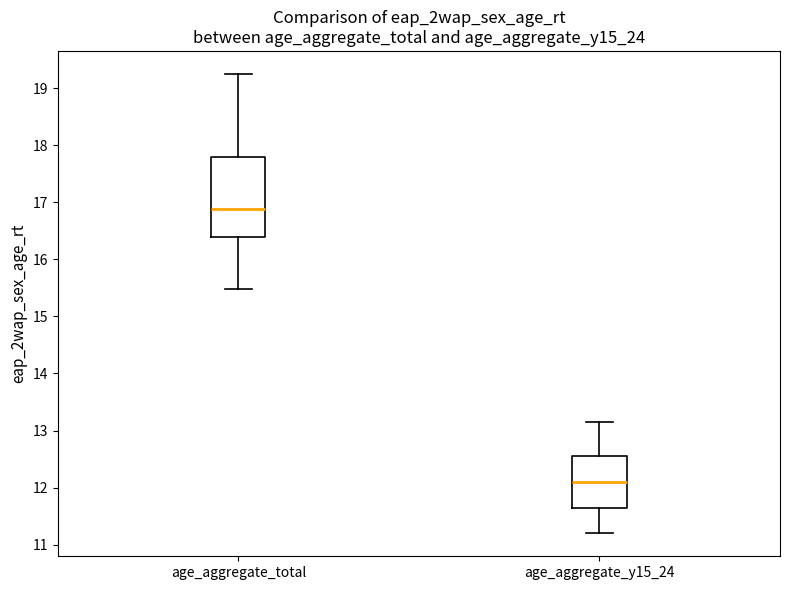

Reading left to right, read every box against the y-axis: the position of its median line, the range the box covers, and the ends of its whiskers. The values are not printed on the chart, so give them approximately, as read against the axis.

age_aggregate_total: median 16.9, box 16.4 to 17.8, whiskers 15.5 to 19.2
age_aggregate_y15_24: median 12.1, box 11.7 to 12.6, whiskers 11.2 to 13.2